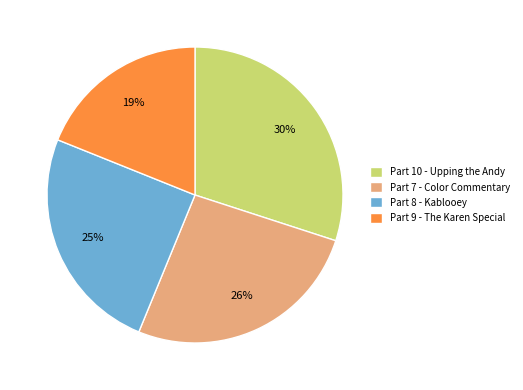

To the nearest percent, what is the difference between the largest and smallest slice percentages?

11%